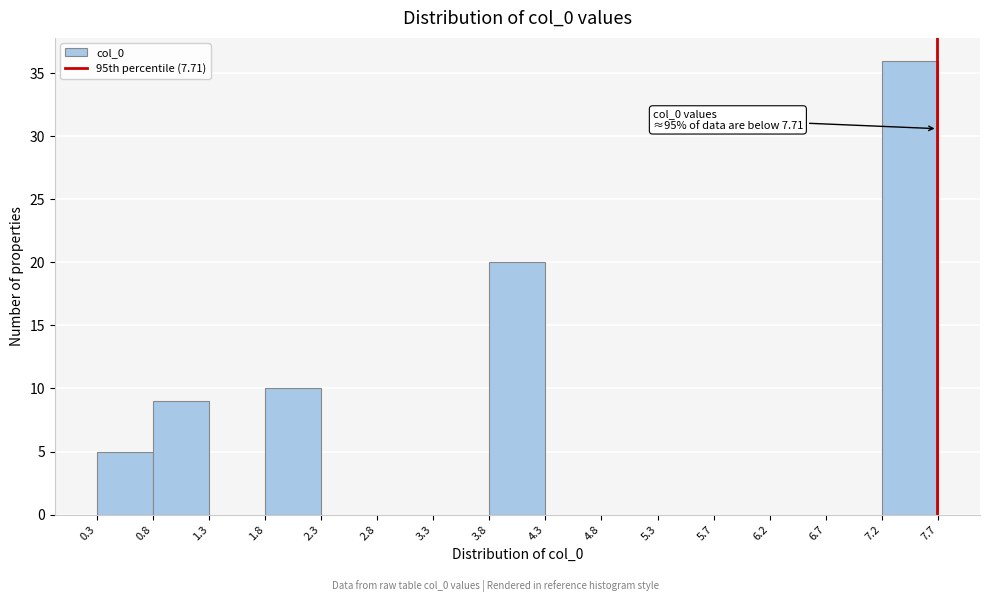

Which range on the x-axis has the tallest bar?

7.2 to 7.7